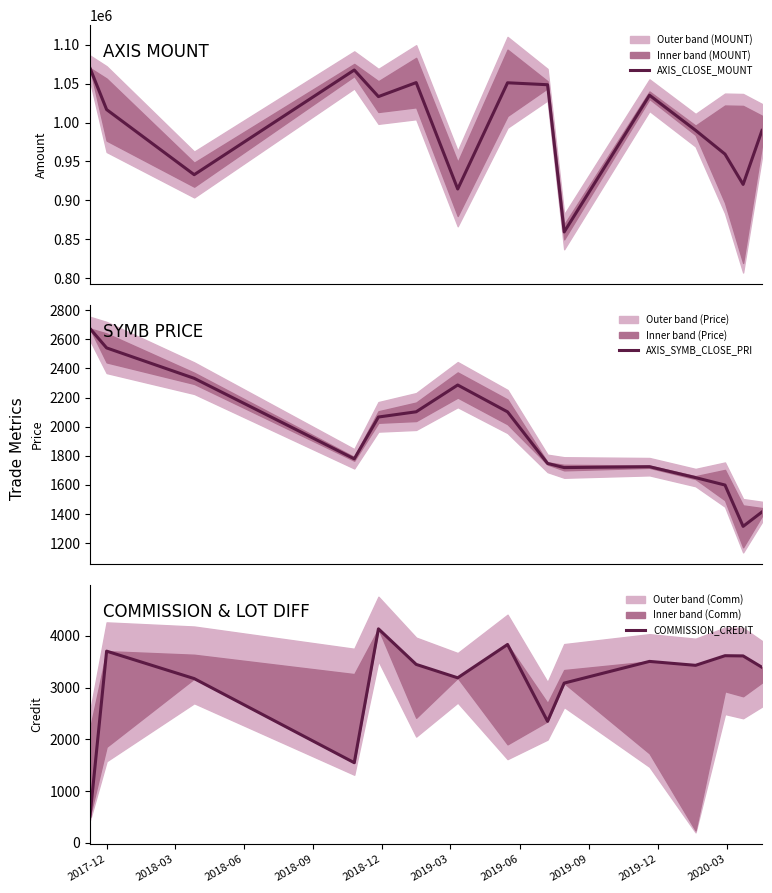

True or false: COMMISSION_CREDIT and AXIS_CLOSE_MOUNT cross at least once.

False